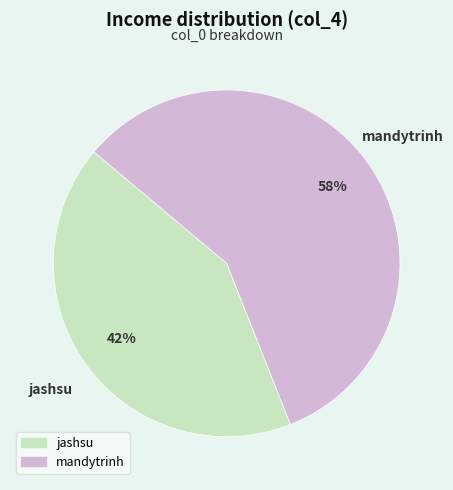

What percentage is the mandytrinh slice, to the nearest percent?

58%